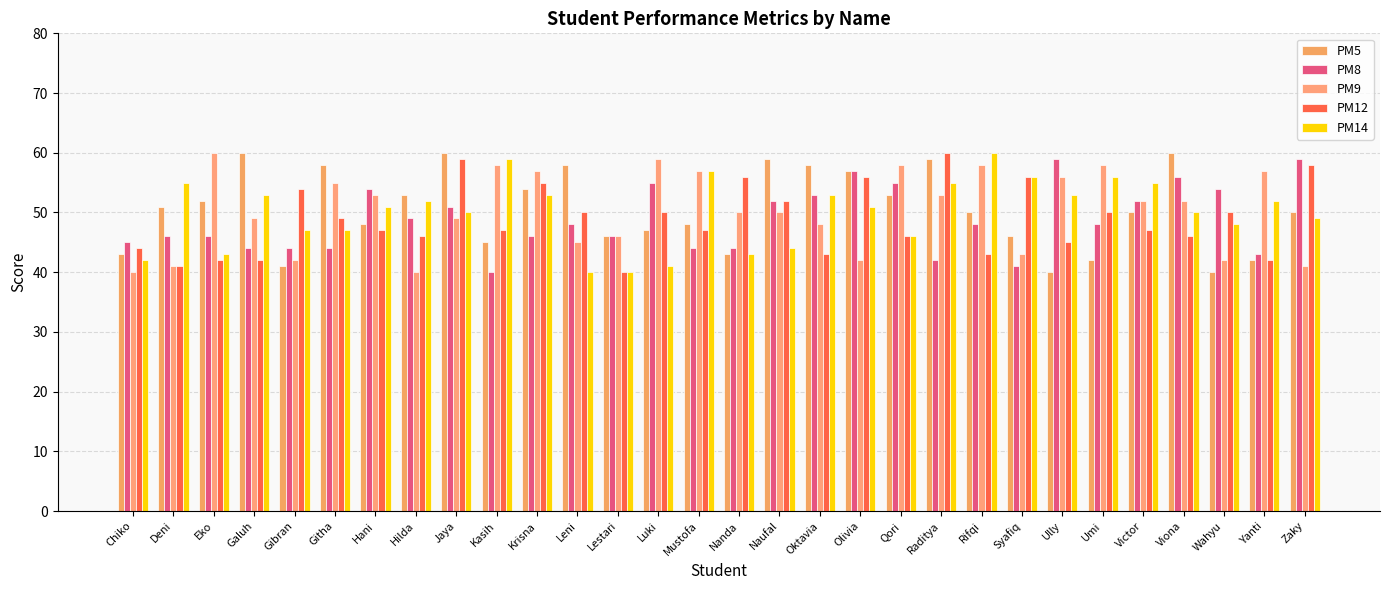

At how many categories does at least one series exceed 53?

27